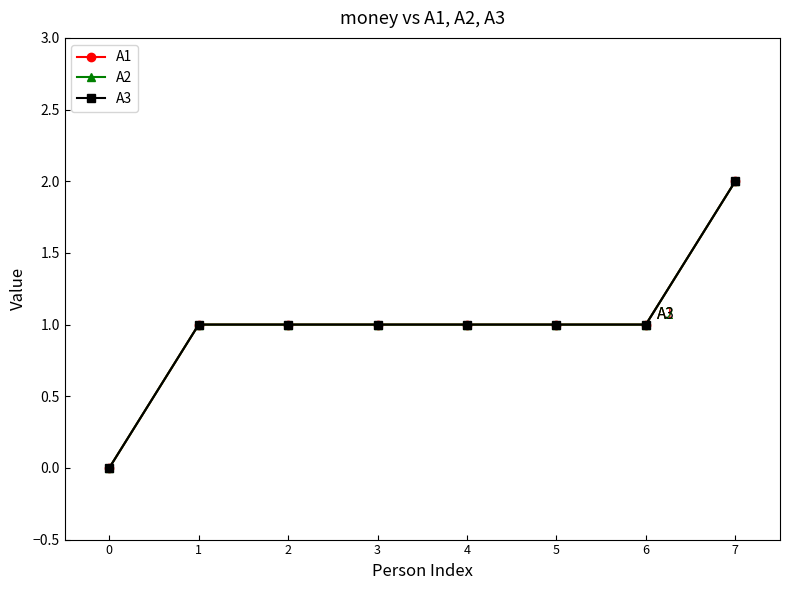

What is the value of the A2 point at the 4th from the left?

1